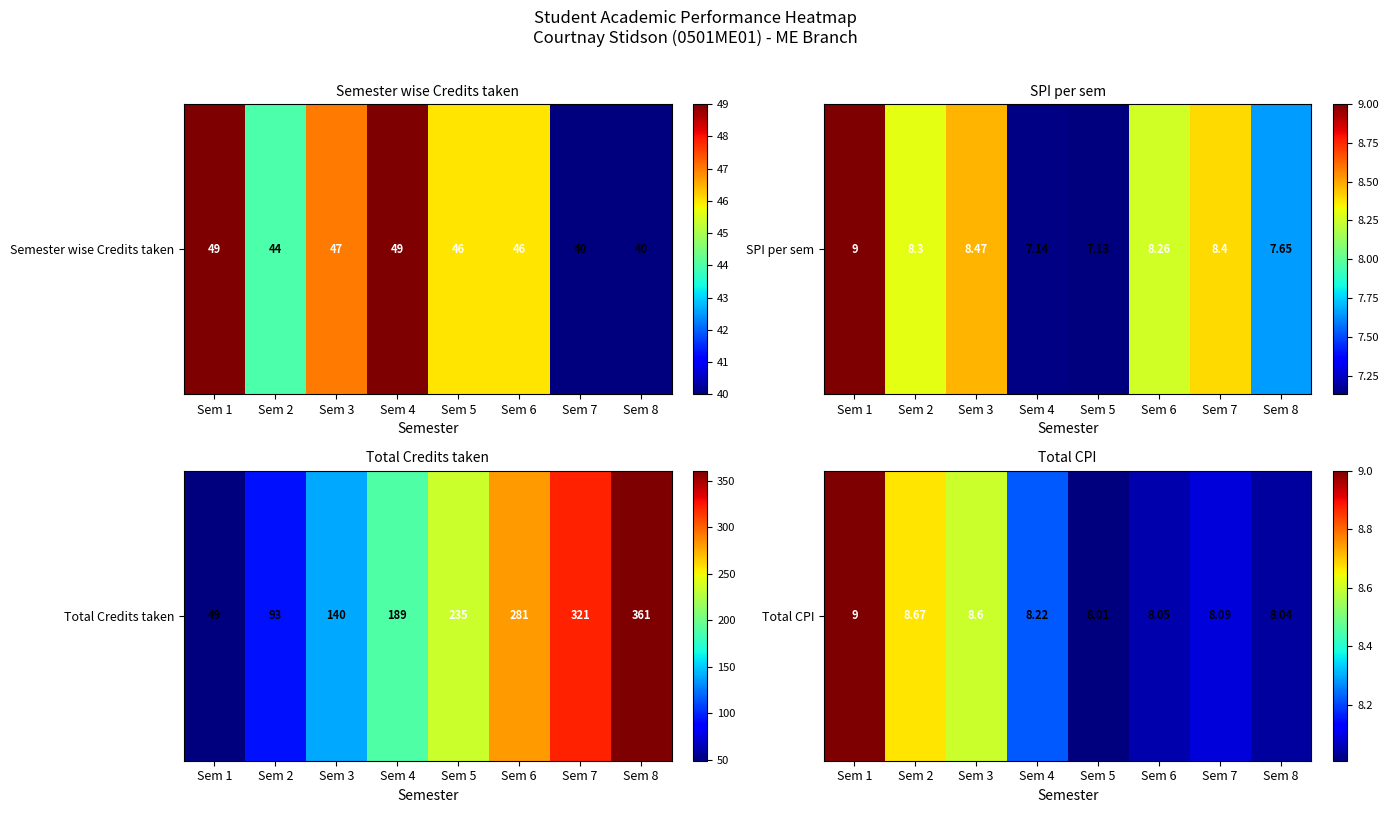

List the labels in order of value, largest first.

Sem 1, Sem 2, Sem 3, Sem 4, Sem 7, Sem 6, Sem 8, Sem 5